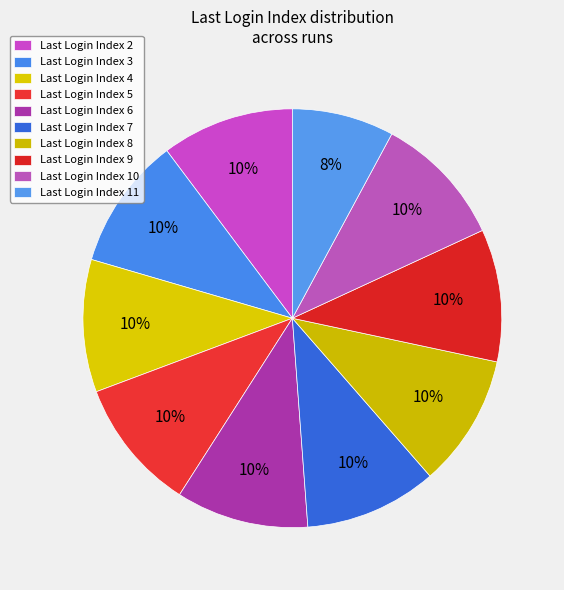

Is there any slice that represents more than half of the pie?

No